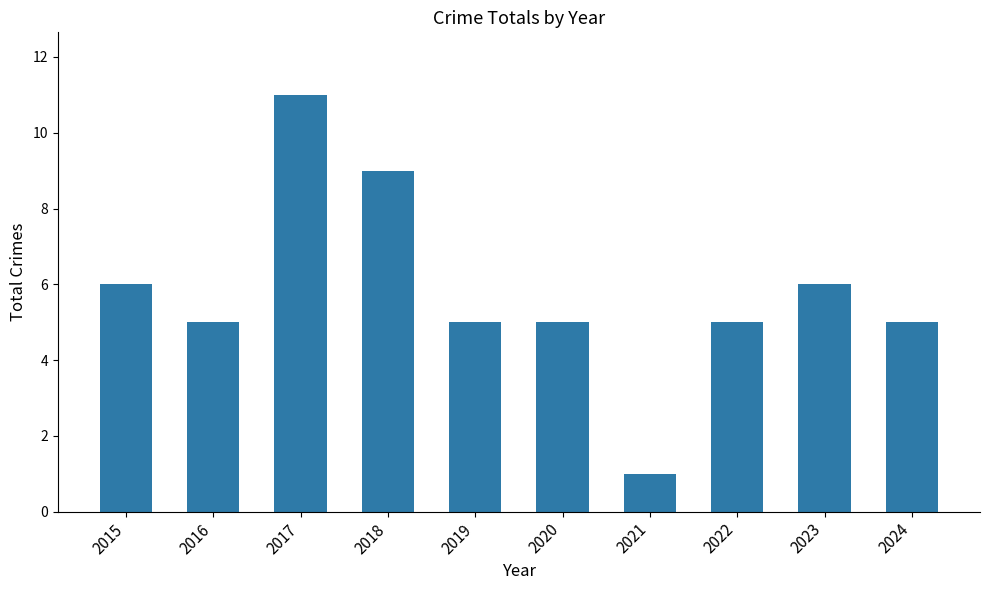

At which label does the data first exceed 5?

2015